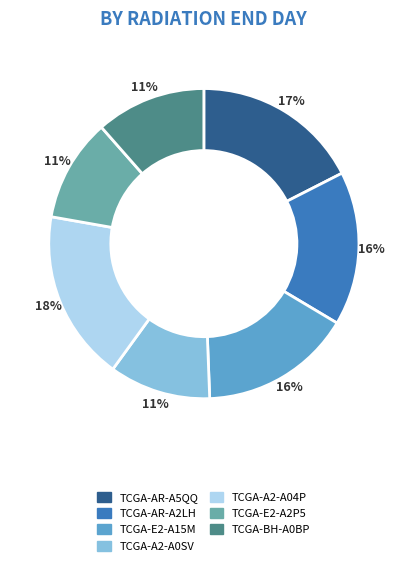

Approximately how many times larger is the value at TCGA-E2-A15M compared to TCGA-A2-A0SV?

1.5